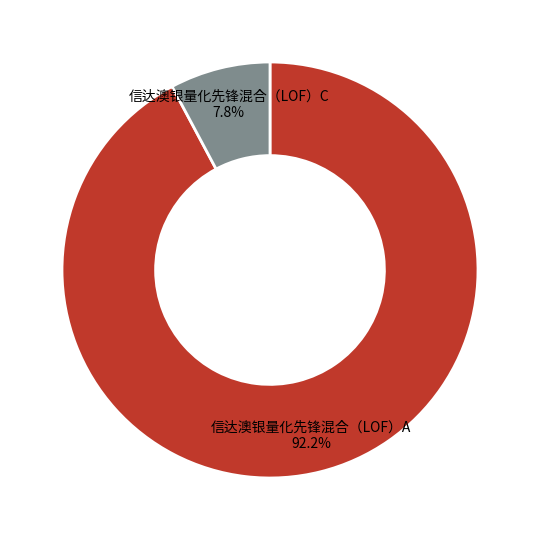

Is there a majority slice in this chart?

Yes